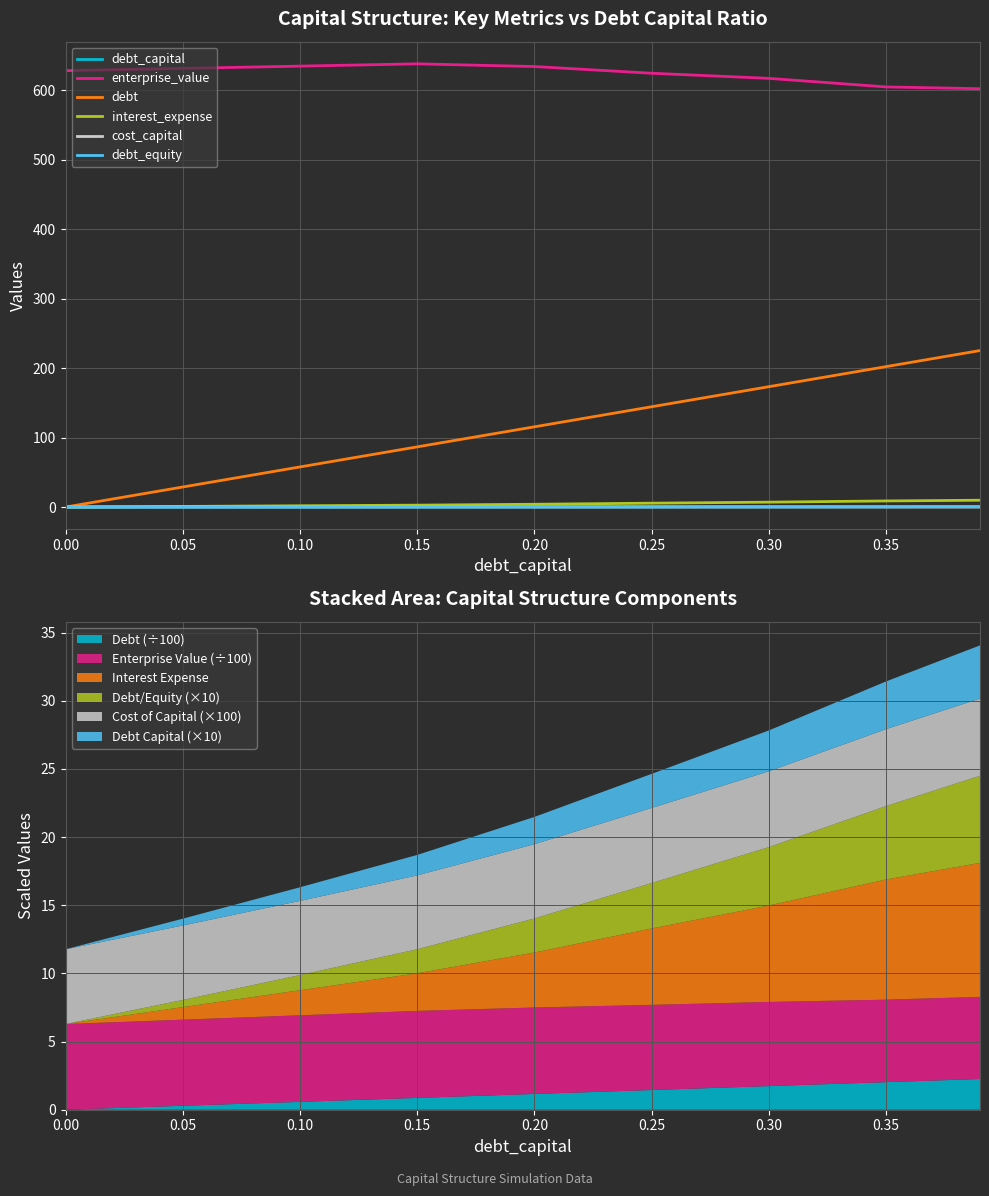

What is the greatest value displayed?

638.2